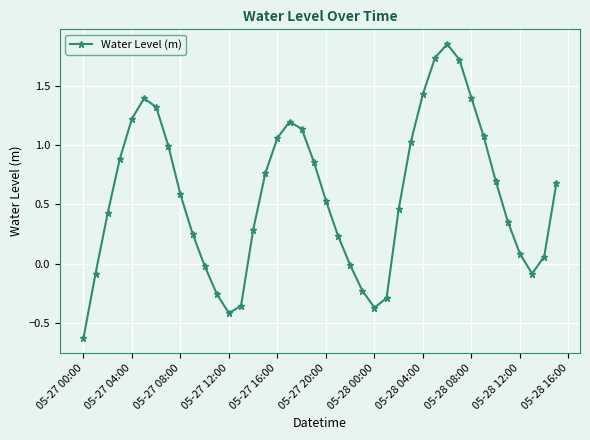

What is the average value?

0.6